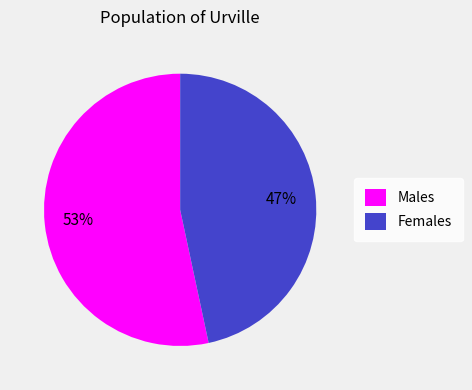

Is the sum of Females and Males greater than half?

Yes